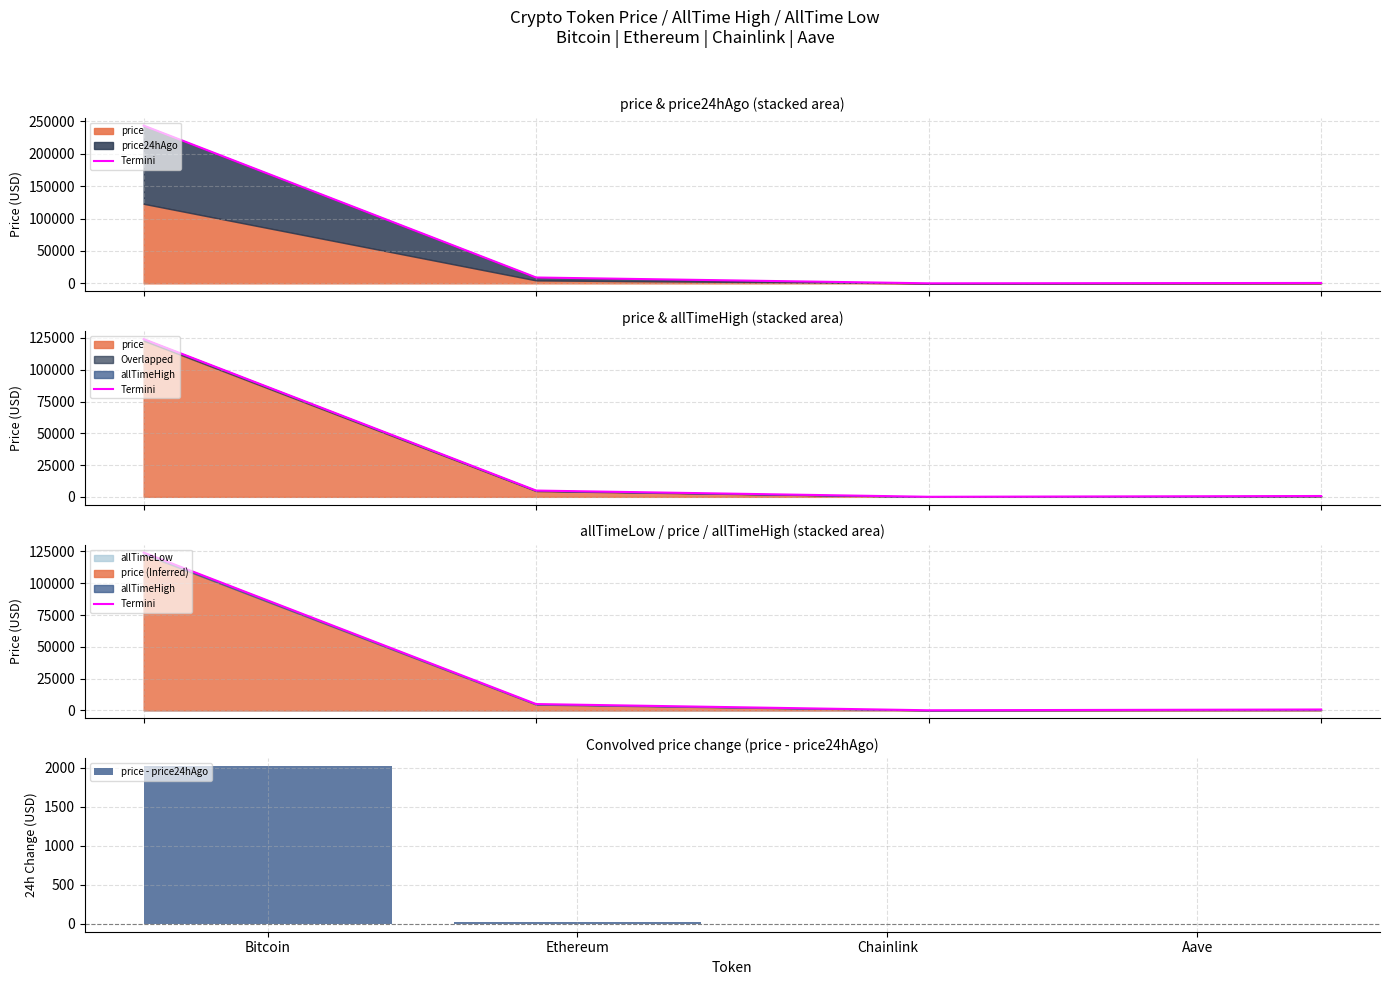

Which series changed the most between Bitcoin and Ethereum?

Termini